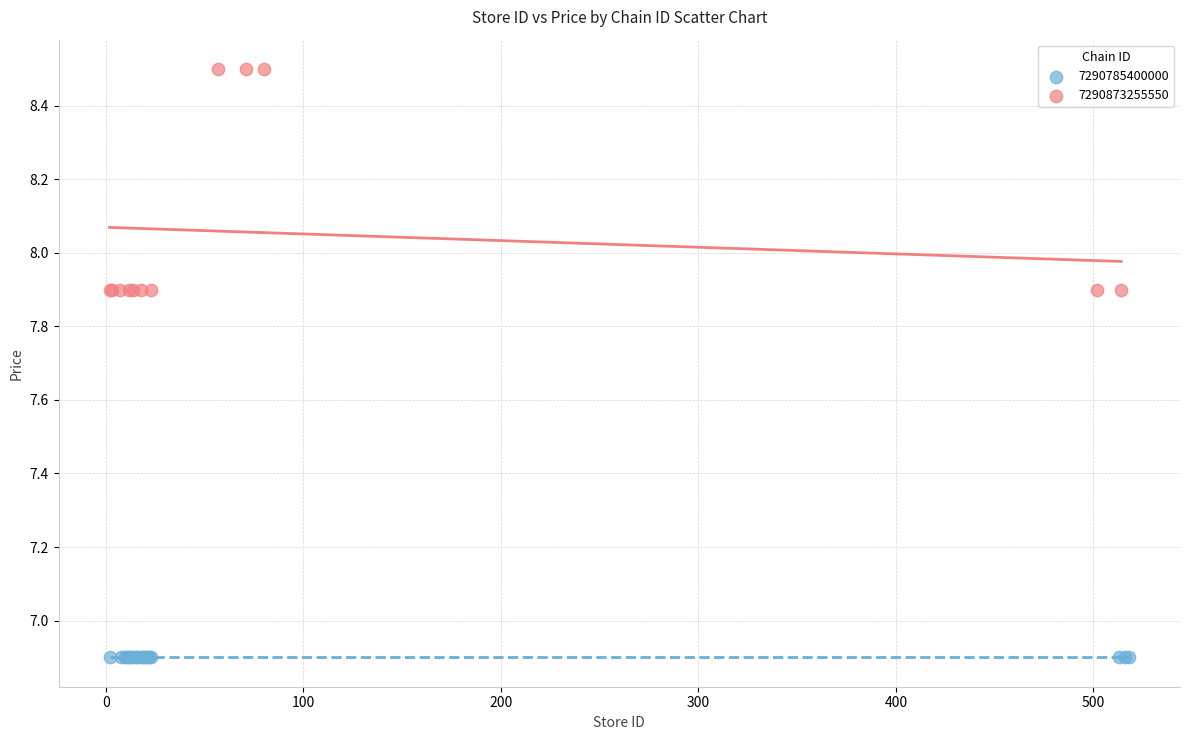

Which series contains the lowest Y value?

7290785400000